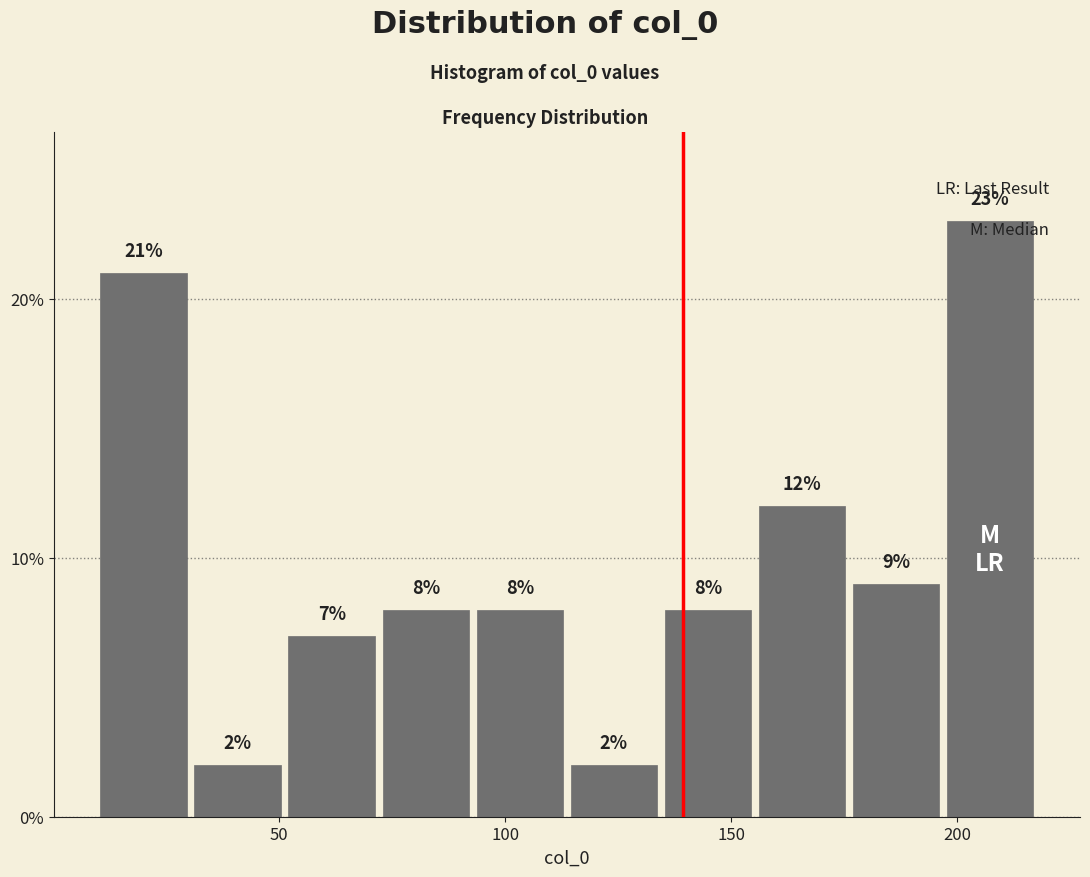

Reading left to right, list every bar in this chart as the range it spans on the x-axis followed by its height. The bar edges are not printed on the chart, so give them approximately, as read against the axis.

10 to 30: 21
30 to 50: 2
50 to 70: 7
70 to 95: 8
95 to 115: 8
115 to 135: 2
135 to 155: 8
155 to 175: 12
175 to 195: 9
195 to 220: 23